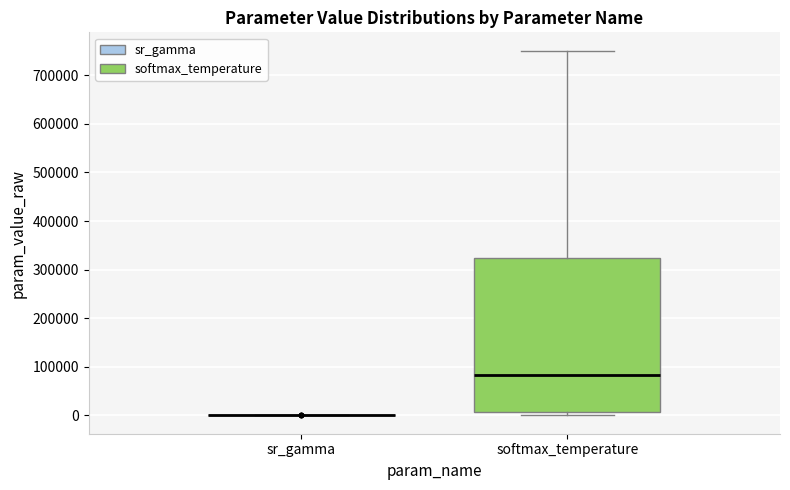

Where does the upper whisker of the box for softmax_temperature end on the y-axis? The values are not printed on the chart, so give them approximately, as read against the axis.

750000